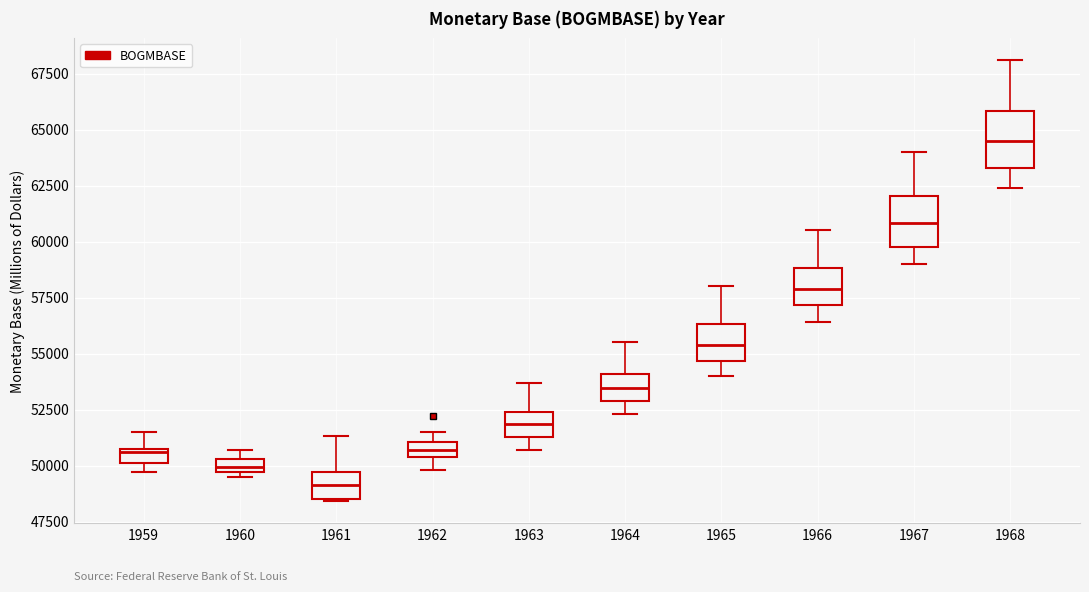

Which box has the highest median line?

1968